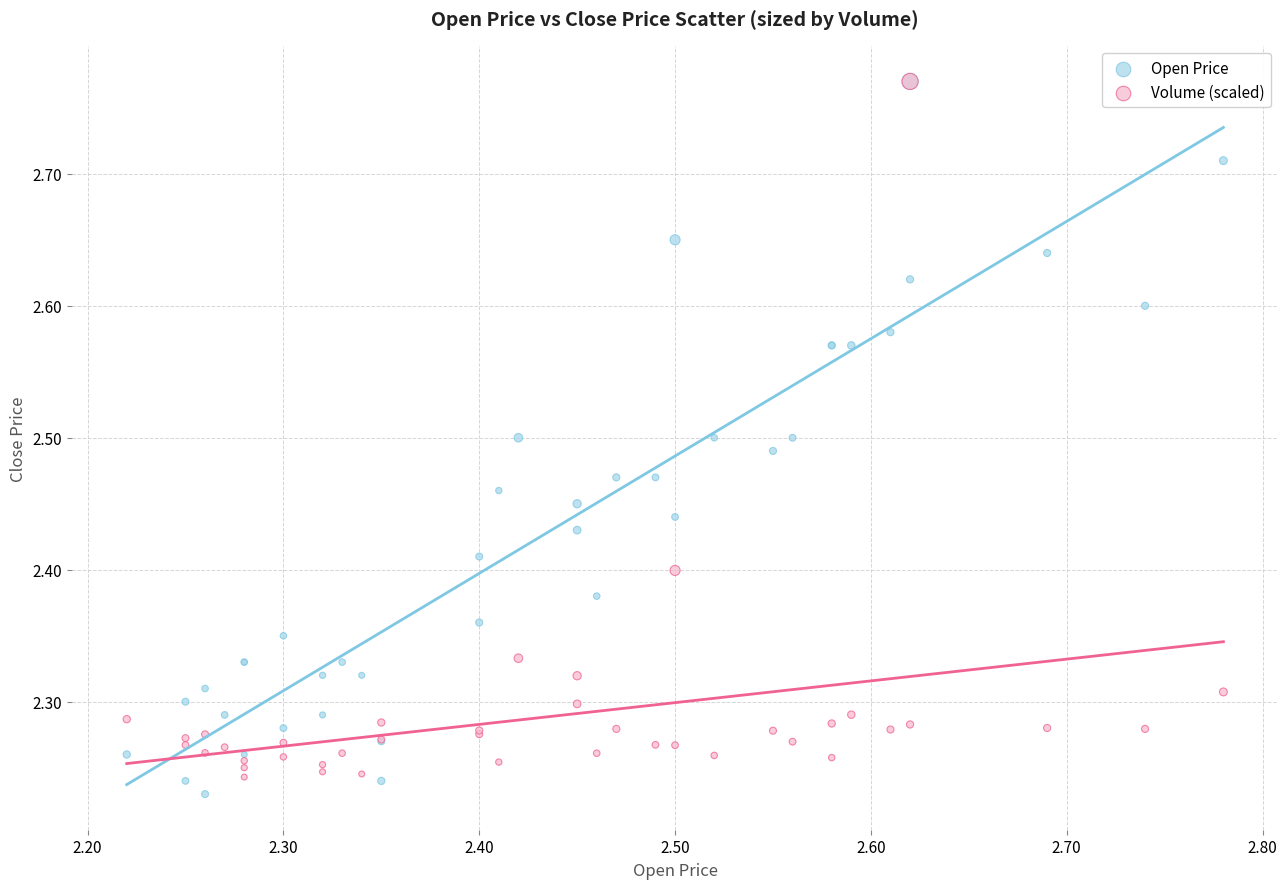

What are all the series names shown in the legend?

Open Price, Volume (scaled)